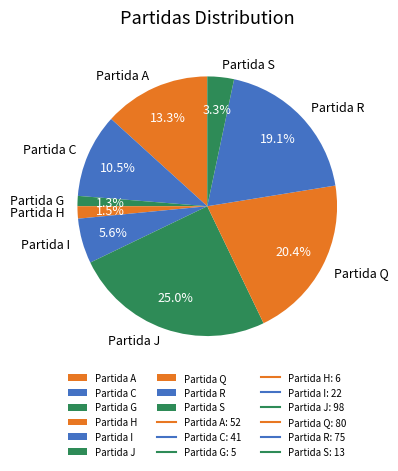

To the nearest percent, what is the average slice percentage?

11%